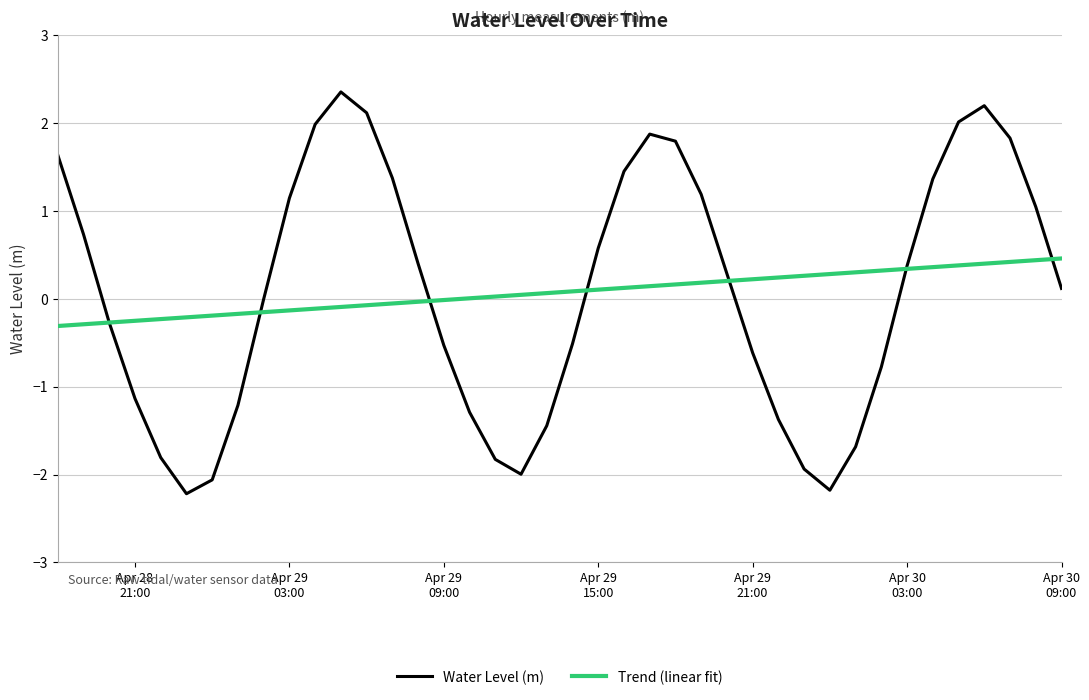

Which series has the largest range (max minus min)?

Water Level (m)